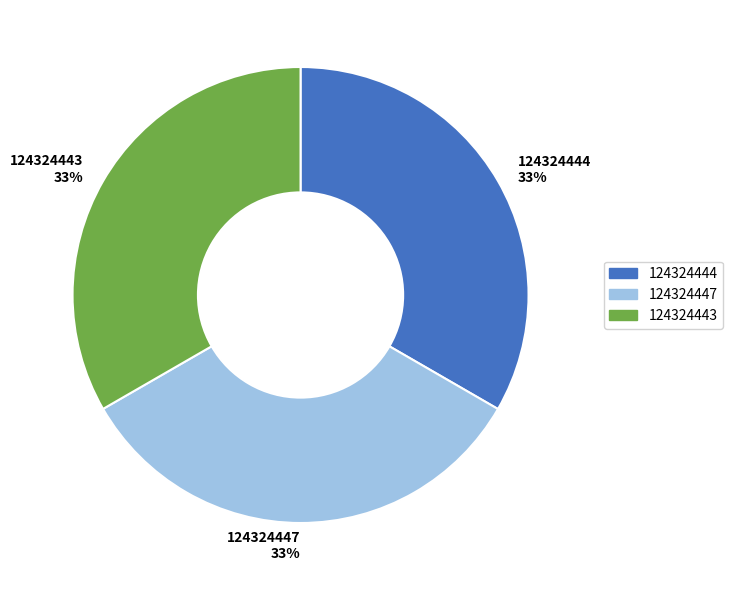

Does any single category account for the majority?

No